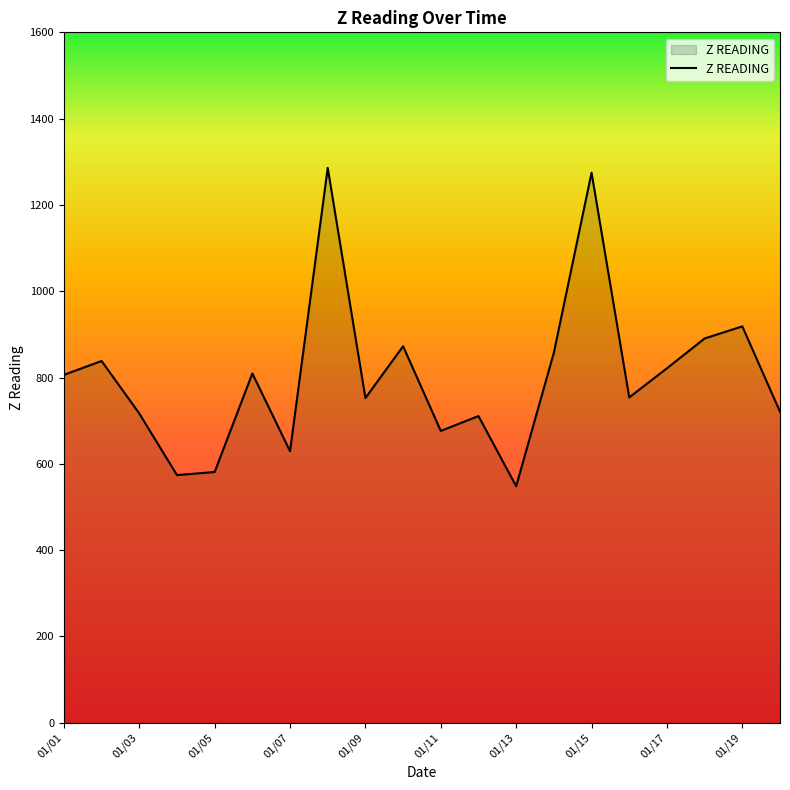

What is the smallest value displayed?

548.1